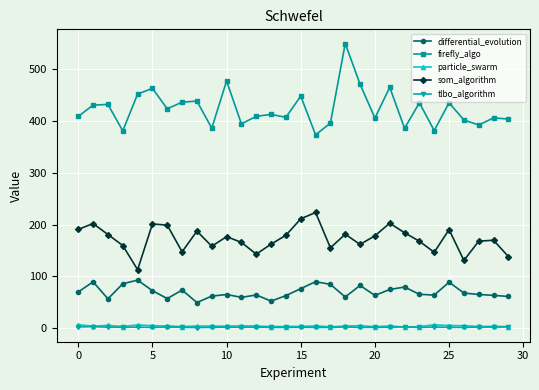

Which series has the largest range (max minus min)?

firefly_algo